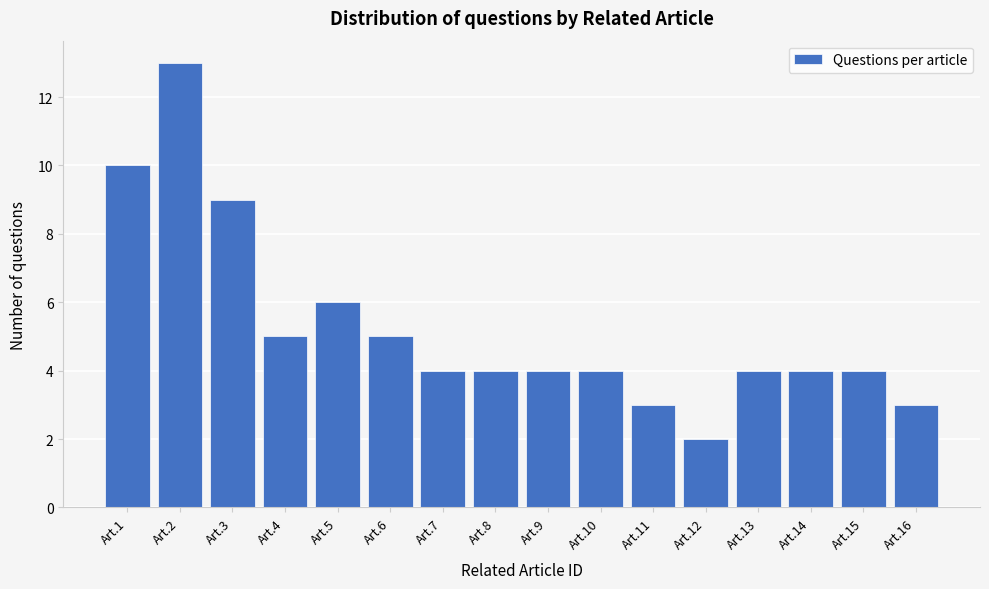

Reading right to left, extract all data points from this chart.

Art.16=3	Art.15=4	Art.14=4	Art.13=4	Art.12=2	Art.11=3	Art.10=4	Art.9=4	Art.8=4	Art.7=4	Art.6=5	Art.5=6	Art.4=5	Art.3=9	Art.2=13	Art.1=10